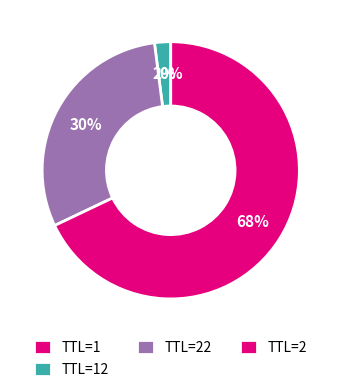

To the nearest percent, what is the average slice percentage?

25%